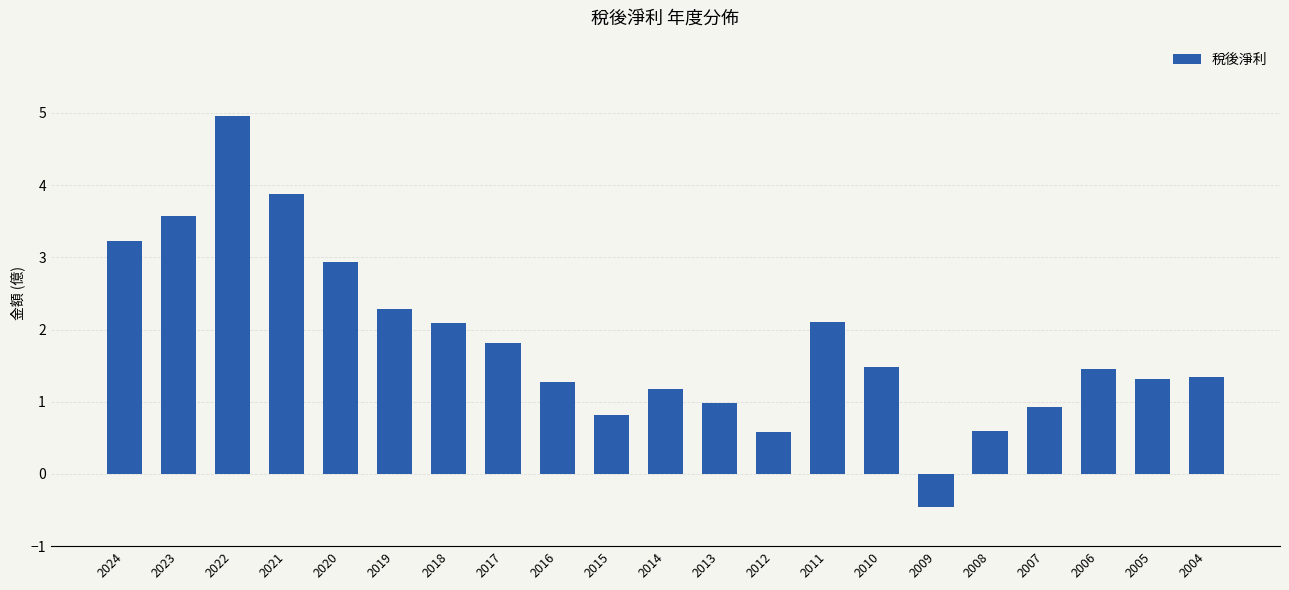

What is the value of the 16th bar from the left?

-0.5